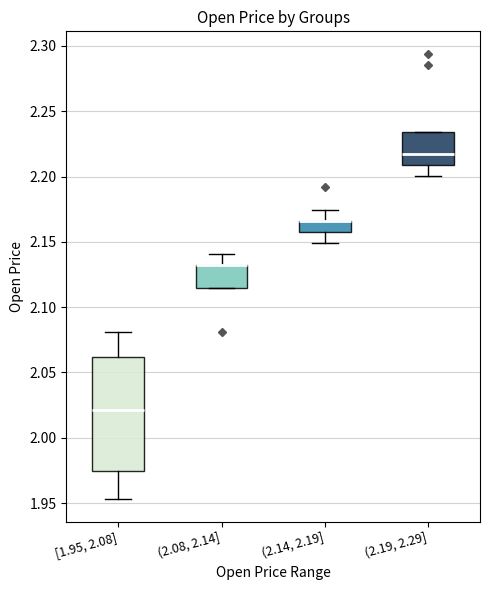

Reading left to right, transcribe this box plot: for each box, give where its median line is, the range the box spans, and where its two whiskers end, as read against the y-axis. The values are not printed on the chart, so give them approximately, as read against the axis.

[1.95, 2.08]: median 2.020, box 1.975 to 2.060, whiskers 1.955 to 2.080
(2.08, 2.14]: median 2.130 (drawn on the box's upper edge), box 2.115 to 2.130, whiskers 2.115 to 2.140
(2.14, 2.19]: median 2.165 (drawn on the box's upper edge), box 2.160 to 2.165, whiskers 2.150 to 2.175
(2.19, 2.29]: median 2.215, box 2.210 to 2.235, whiskers 2.200 to 2.235